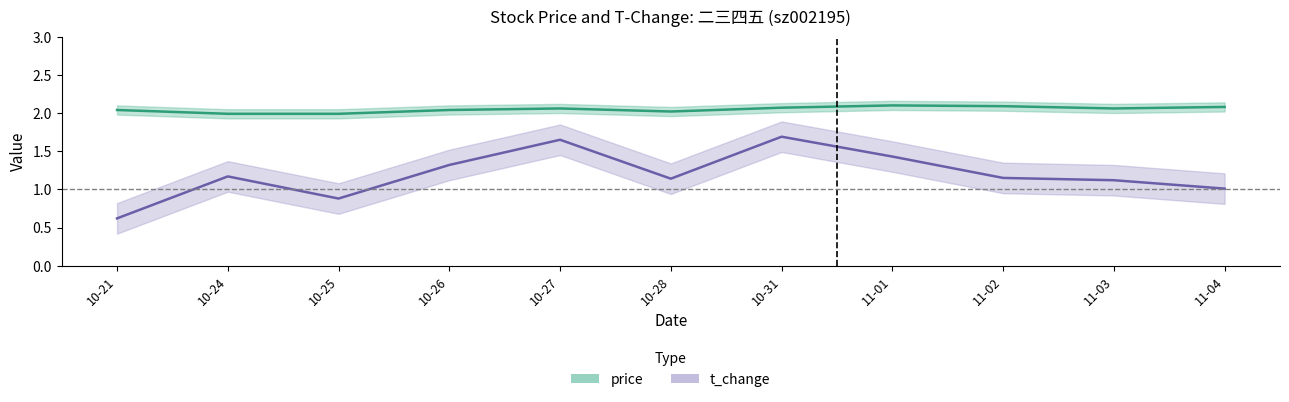

What is the difference between the second highest and second lowest values in the t_change series?

0.8